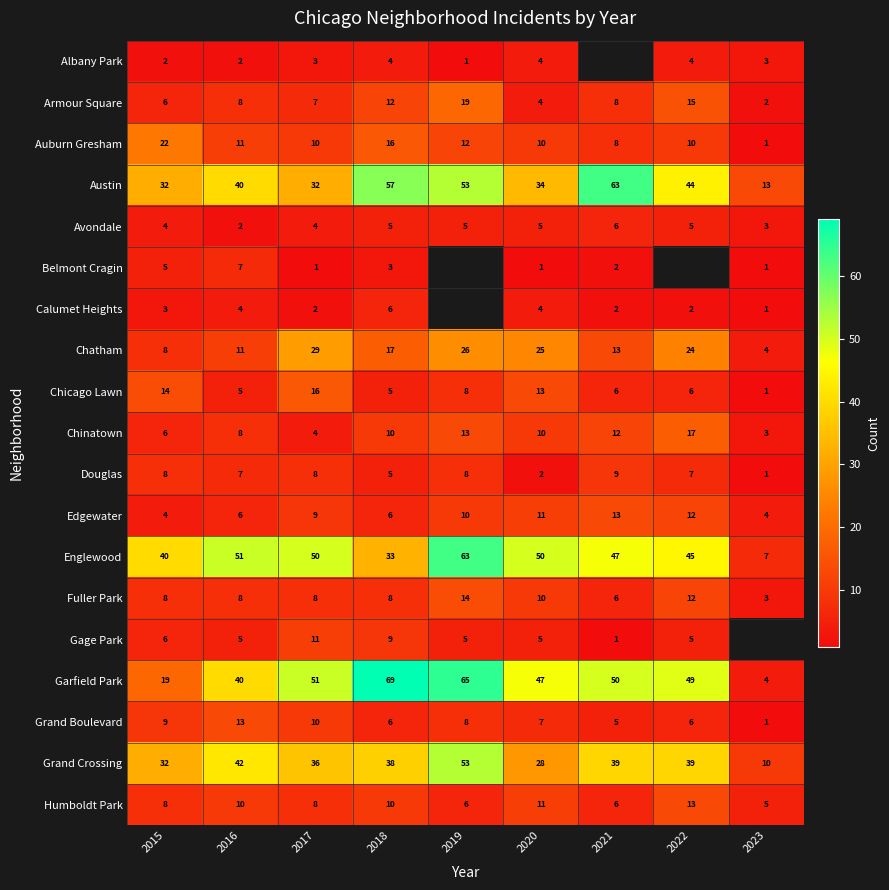

Count the number of categories in the chart.

9